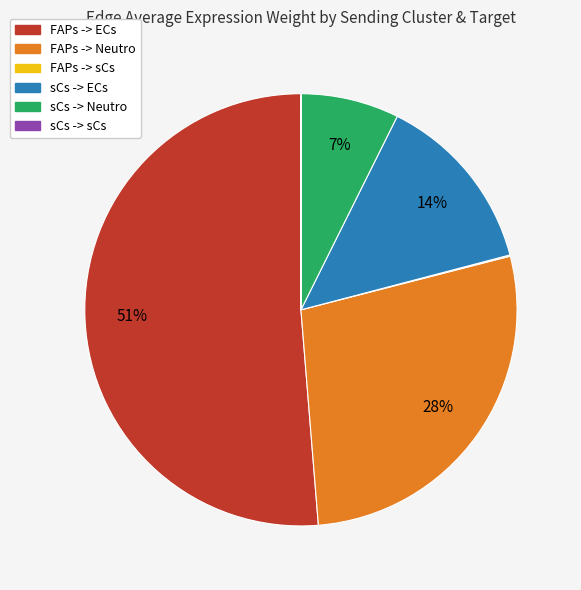

Which slice is the largest?

FAPs -> ECs